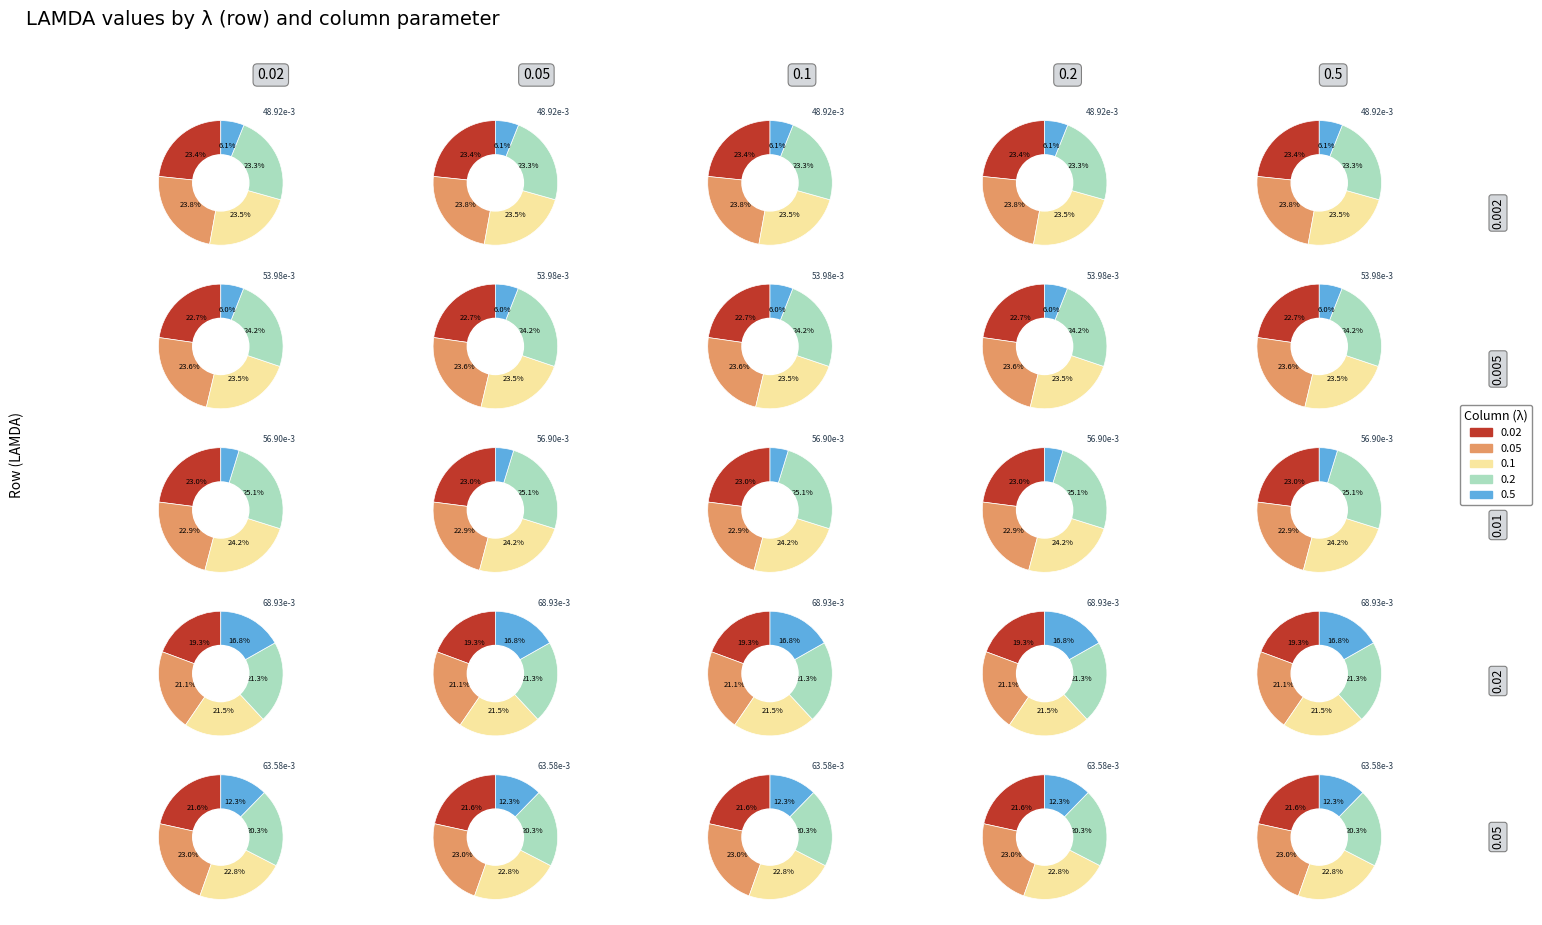

Is 2 the majority of the pie?

No